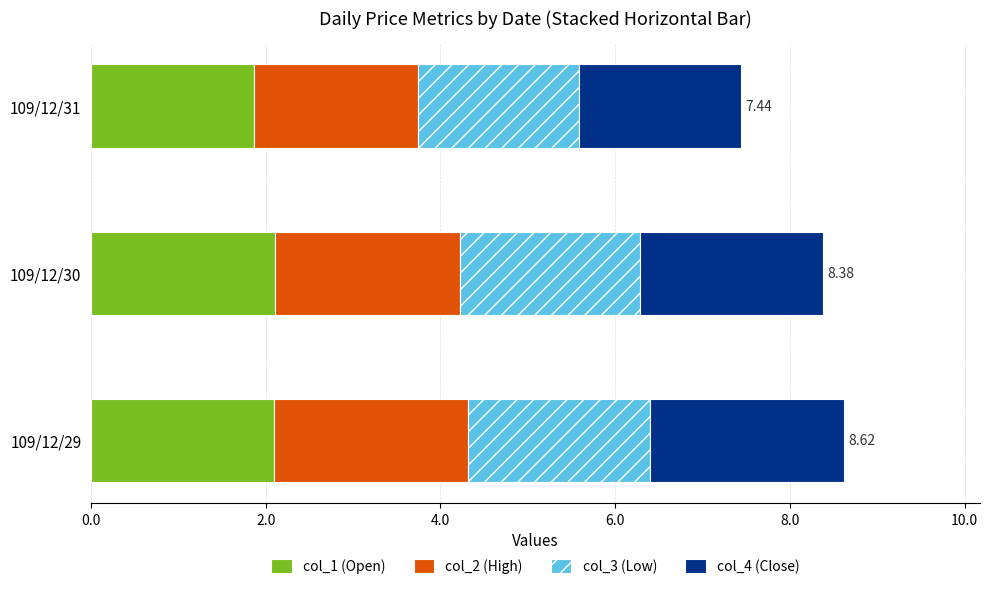

What is the average value of the col_1 (Open) series?

2.0